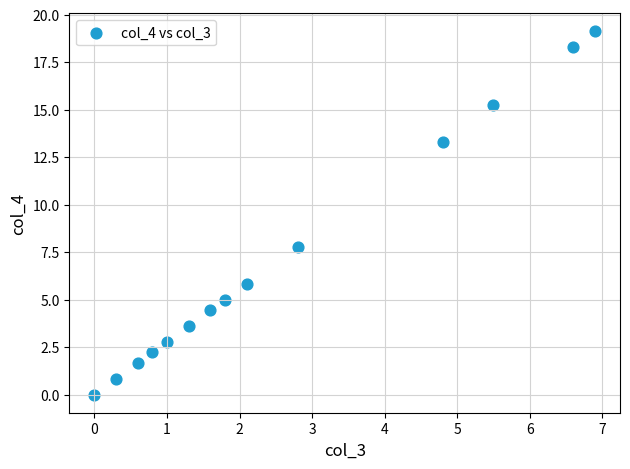

What is the range of X values (max minus min)?

6.9